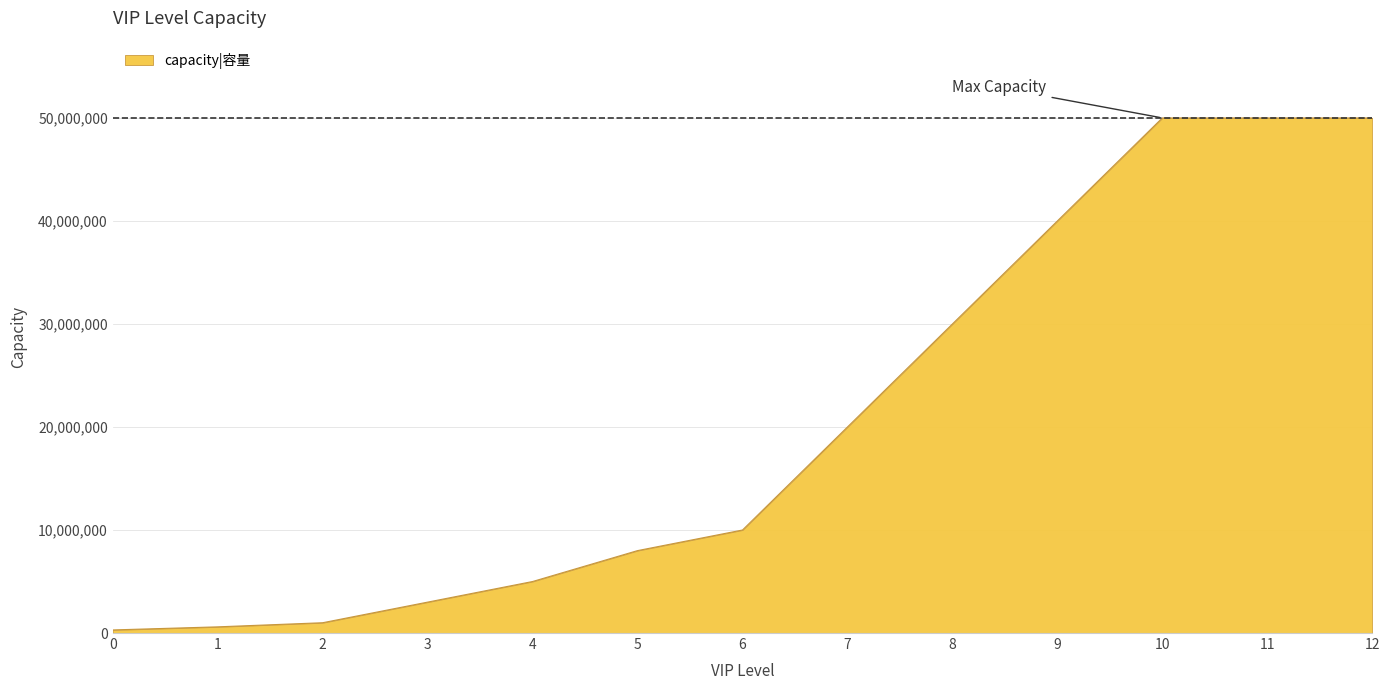

The value at 10 is 50000000. True or false?

True